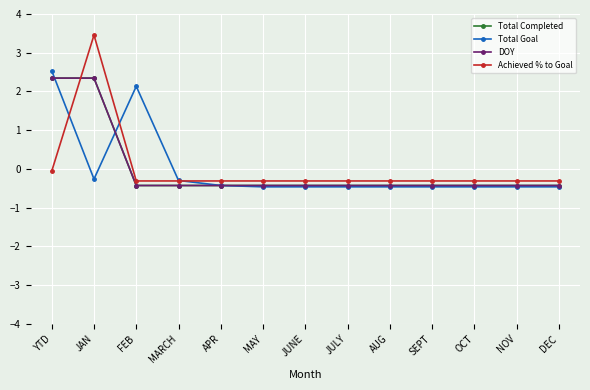

What is the spread (max minus min) of values at JUNE?

0.2